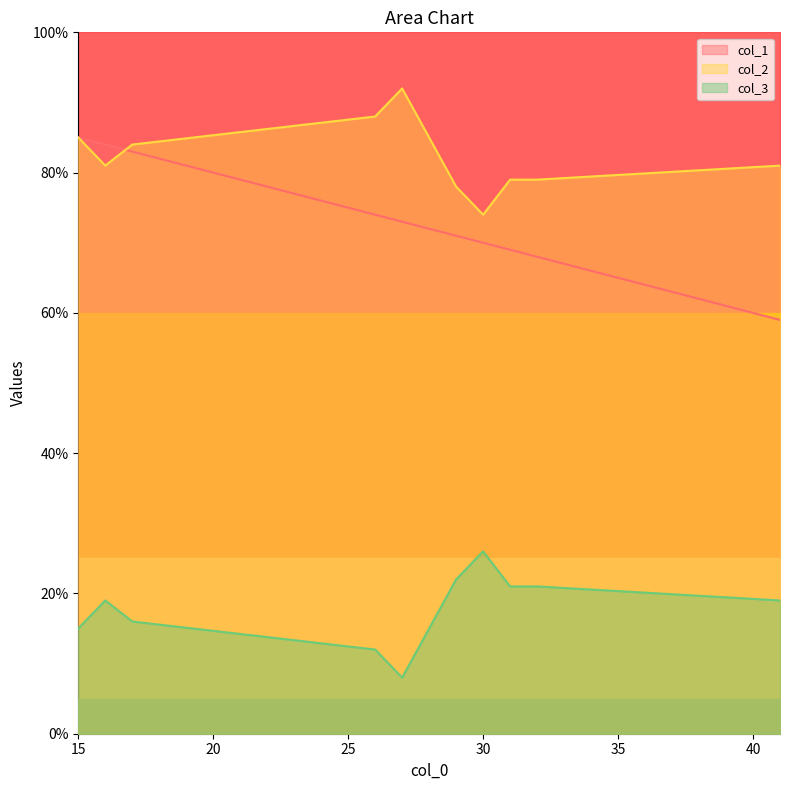

At which label is col_3 closest to 17?

17